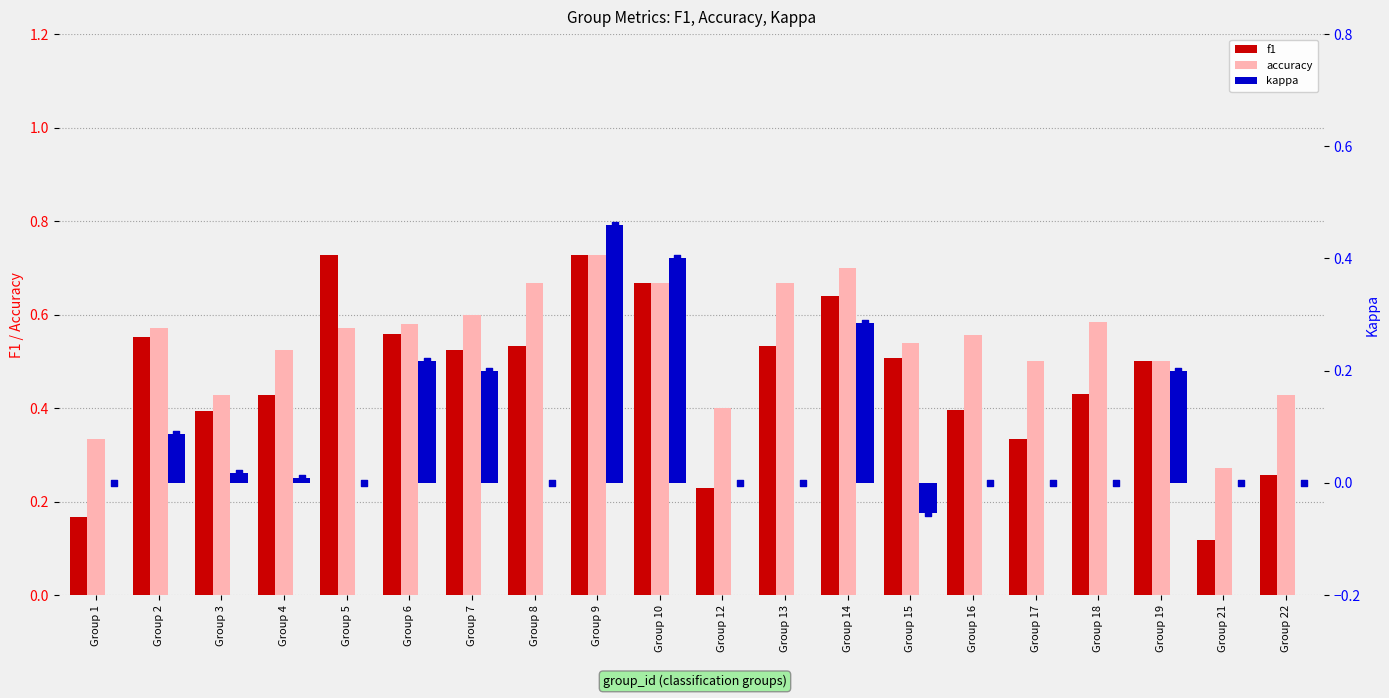

What are all the series names shown in the legend?

f1, accuracy, kappa